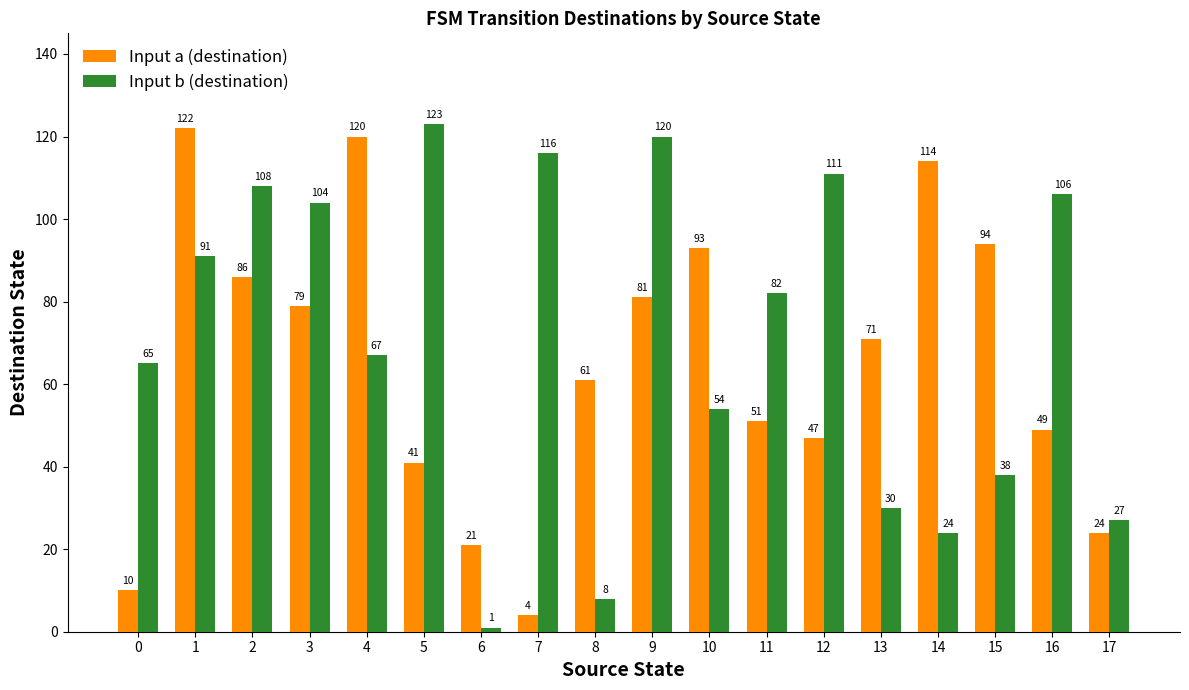

The value of Input a (destination) at 9 is 137. True or false?

False